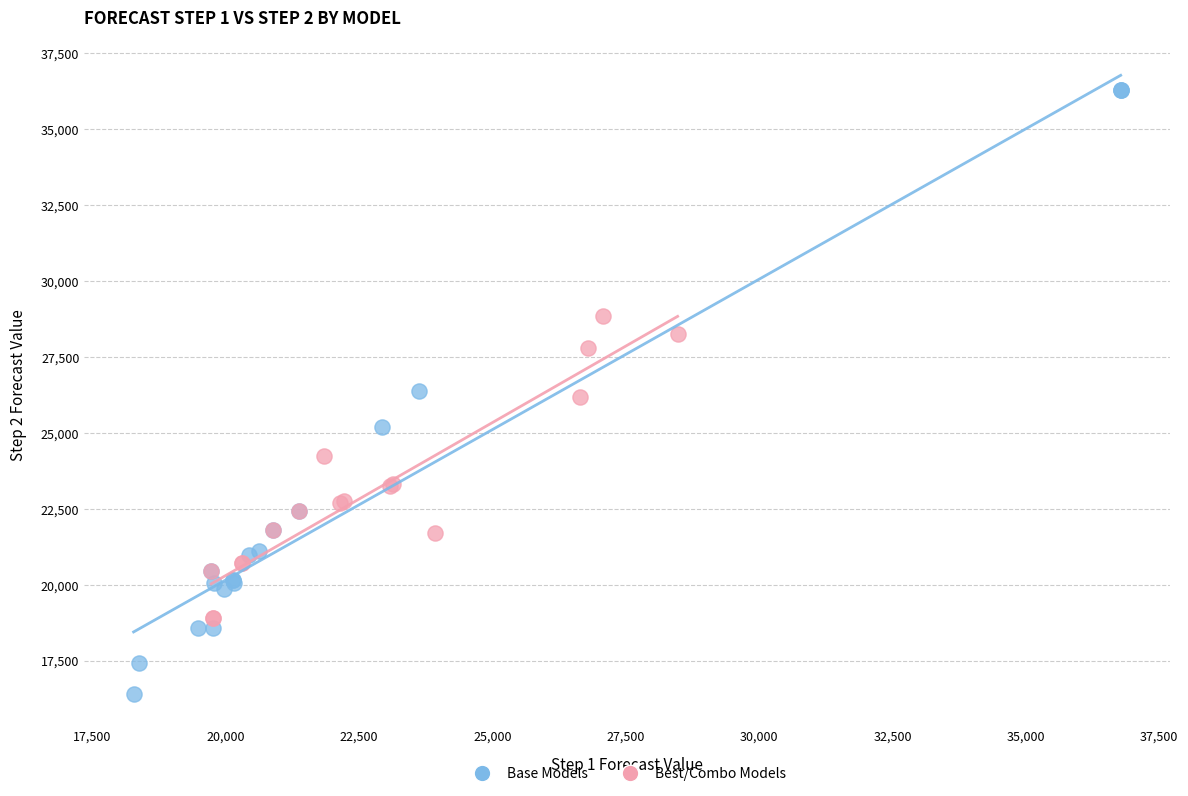

Which series has the widest spread of Y values?

Base Models